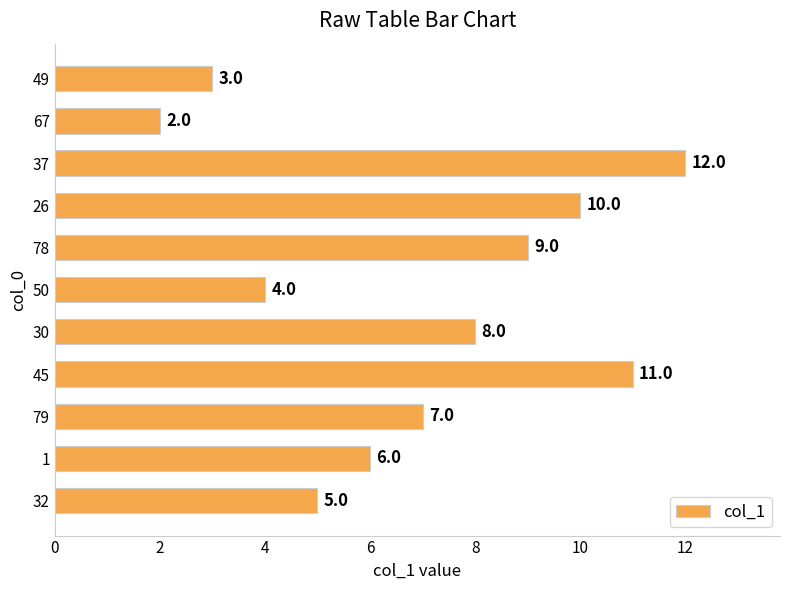

How many categories are shown in the chart?

11